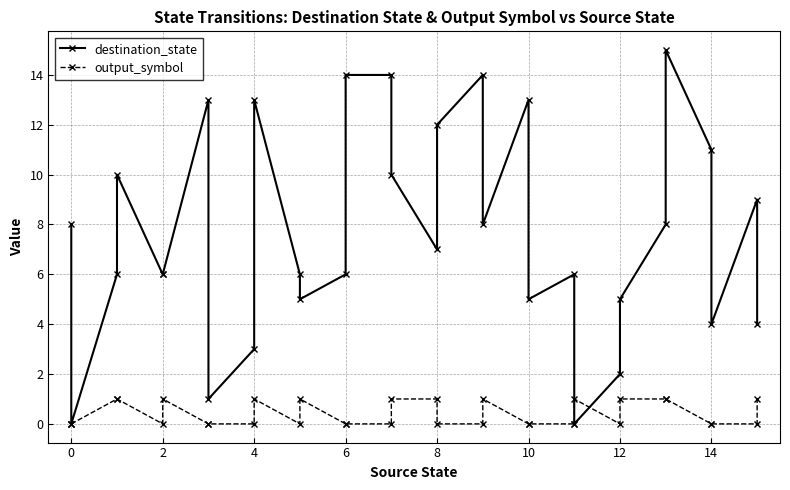

What is the value of the destination_state point at the 27th from the left?

8